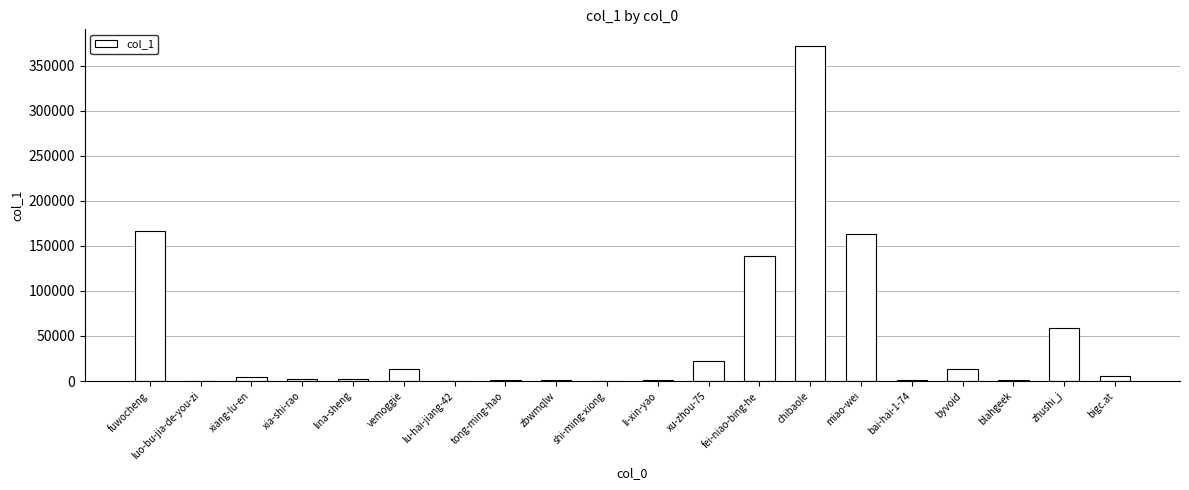

At which label is the value closest to 185842?

fuwocheng